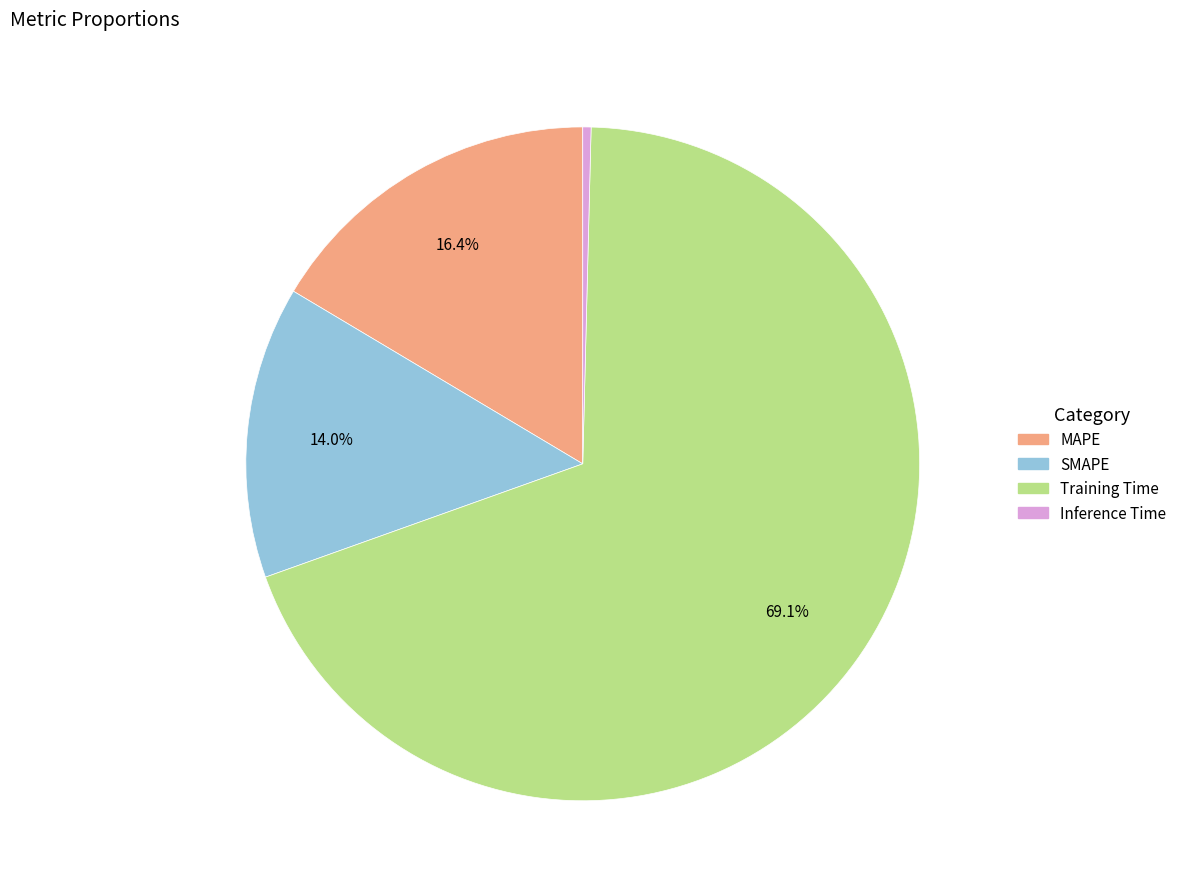

Is there a majority slice in this chart?

Yes